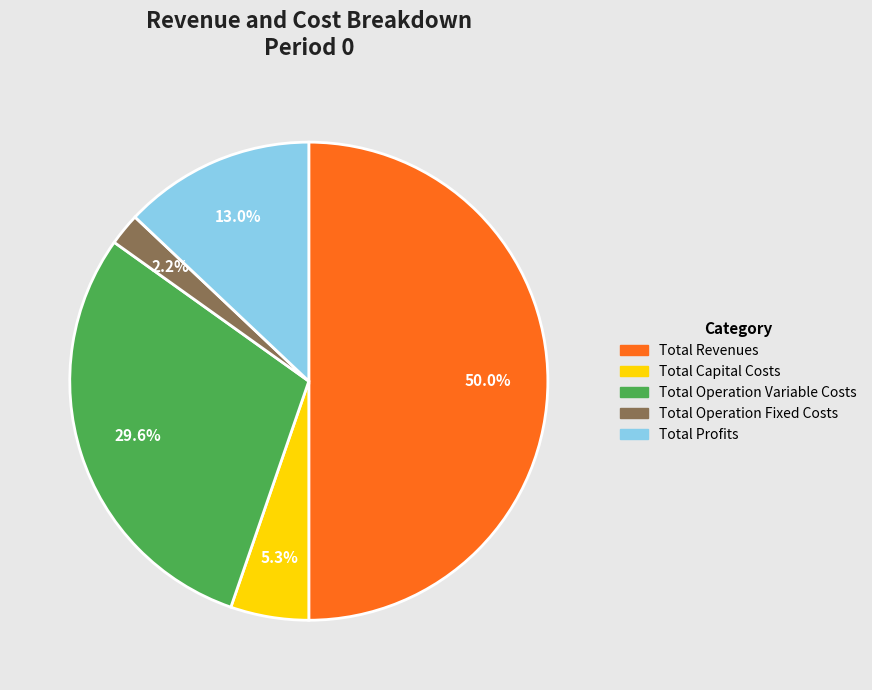

To the nearest percent, what is the difference between the Total Profits and Total Revenues slice percentages?

37%